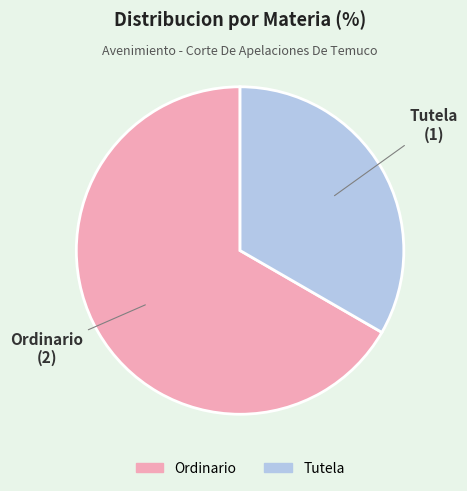

Rank the categories by value from lowest to highest.

Tutela, Ordinario